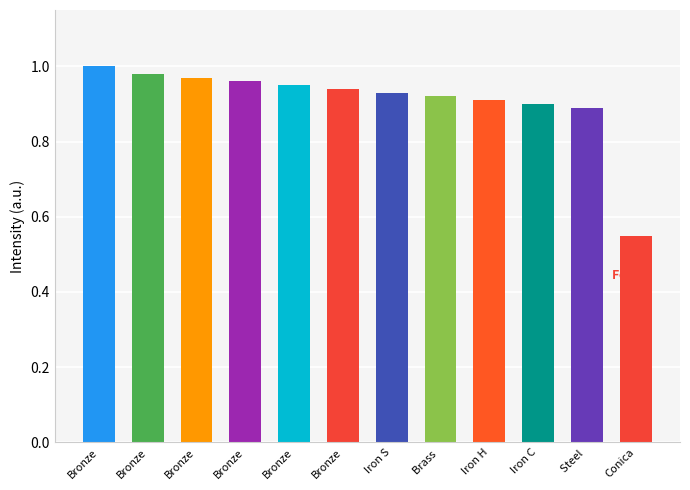

Does the chart contain any negative values?

No